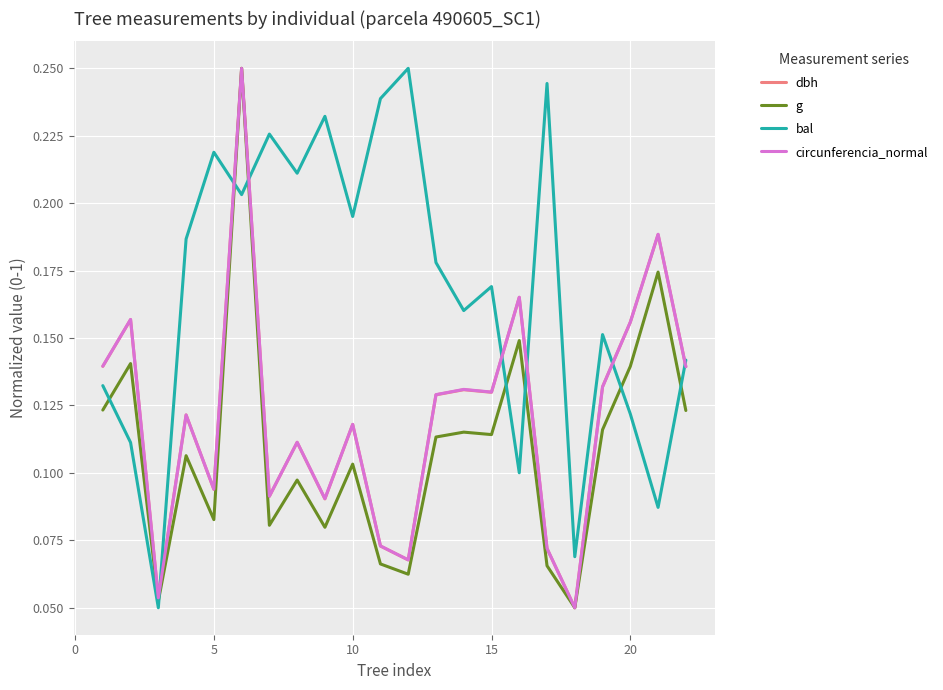

How many times do g and bal cross each other?

8